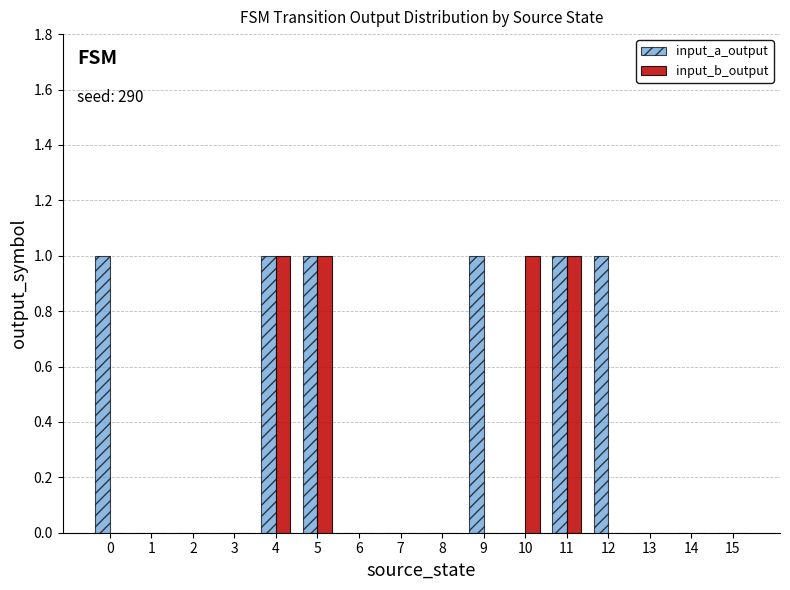

Reading left to right, extract all data points from this chart.

input_a_output: 1	0	0	0	1	1	0	0	0	1	0	1	1	0	0	0
input_b_output: 0	0	0	0	1	1	0	0	0	0	1	1	0	0	0	0